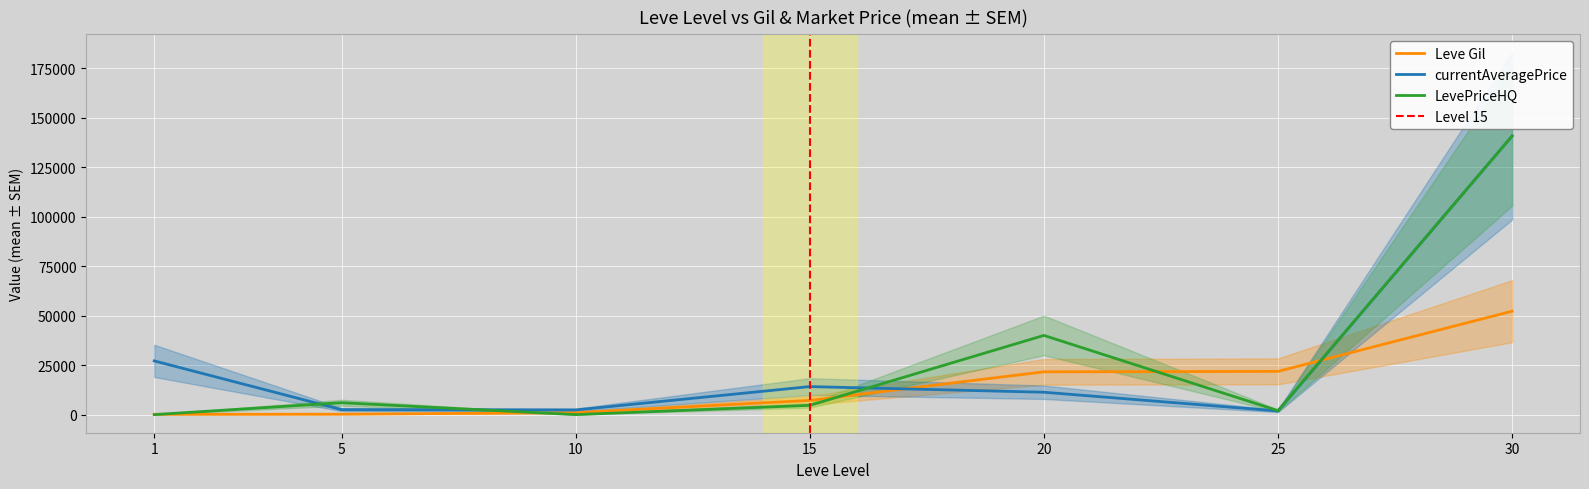

After their last crossing, which series has the higher values: LevePriceHQ or currentAveragePrice?

LevePriceHQ